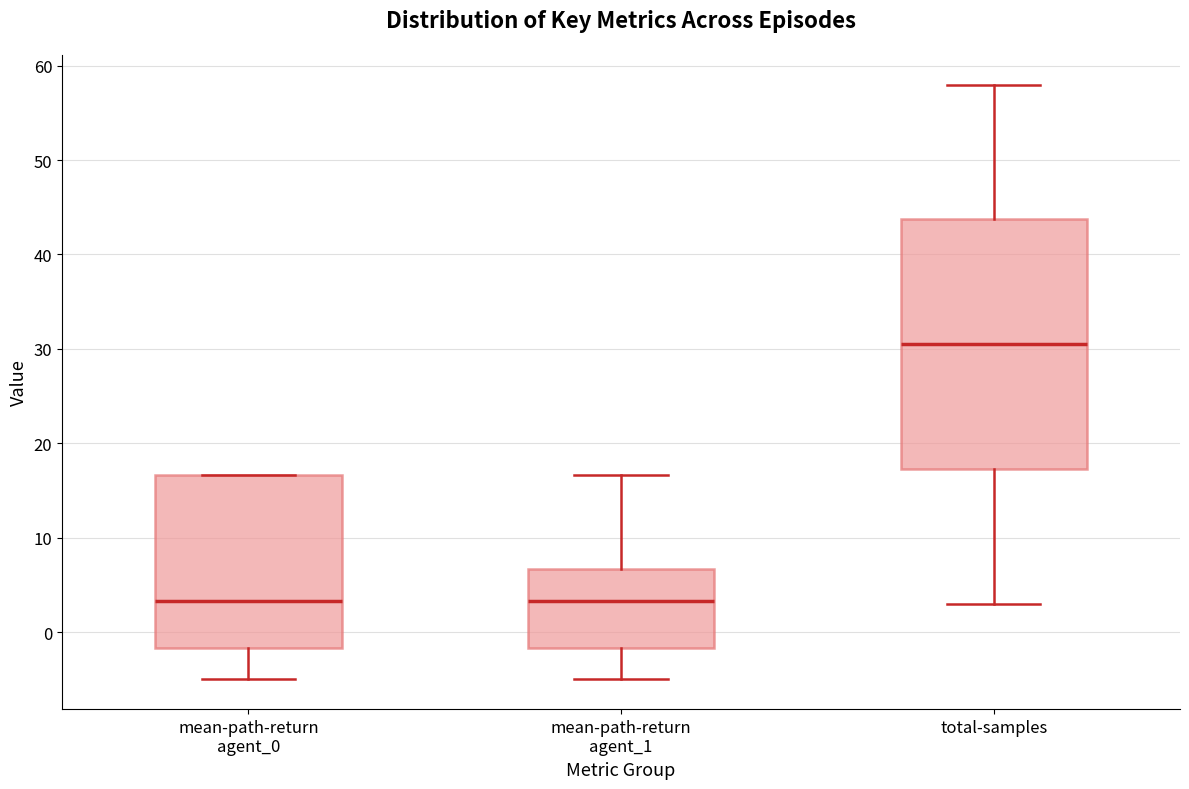

Comparing the boxes themselves (not the whiskers), which one is the tallest?

total-samples